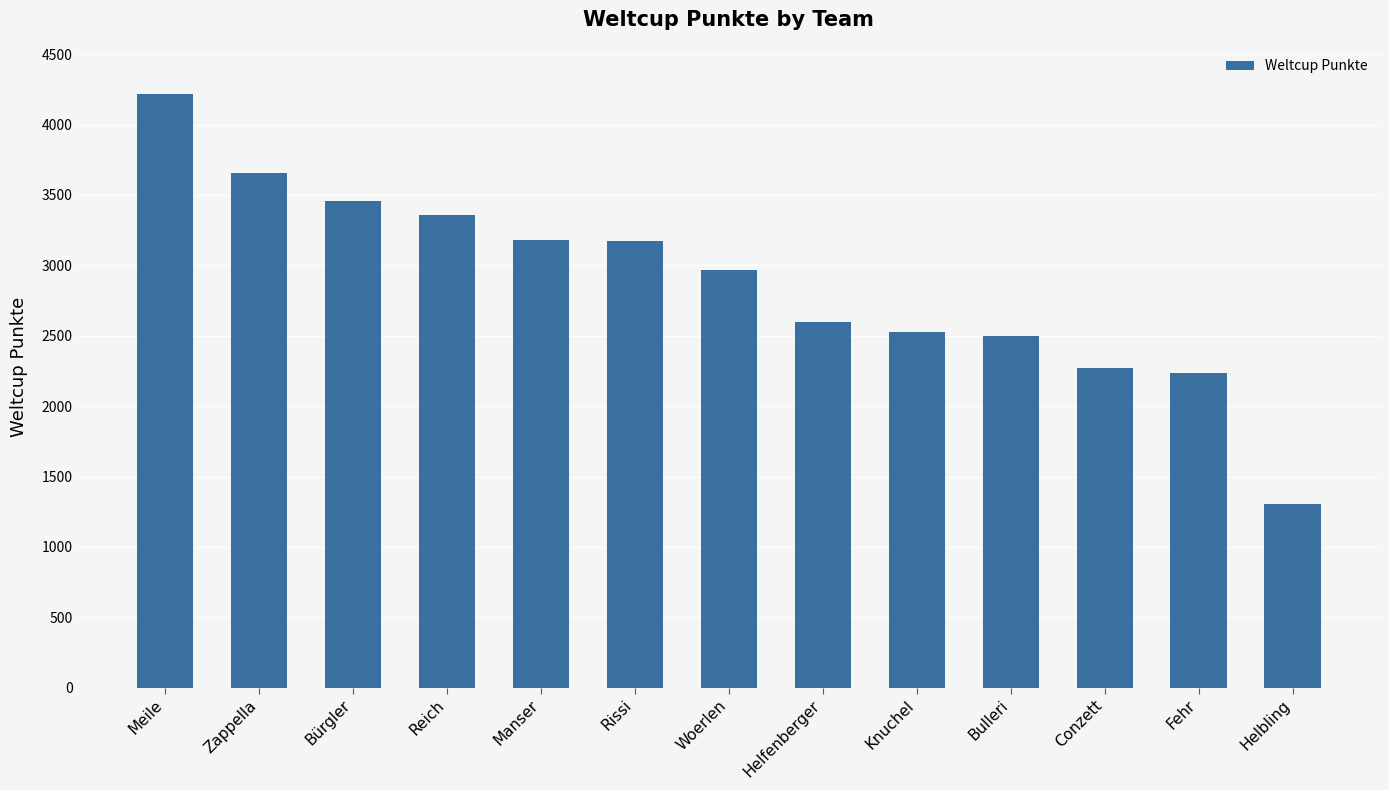

Which label corresponds to the largest value in the chart?

Meile